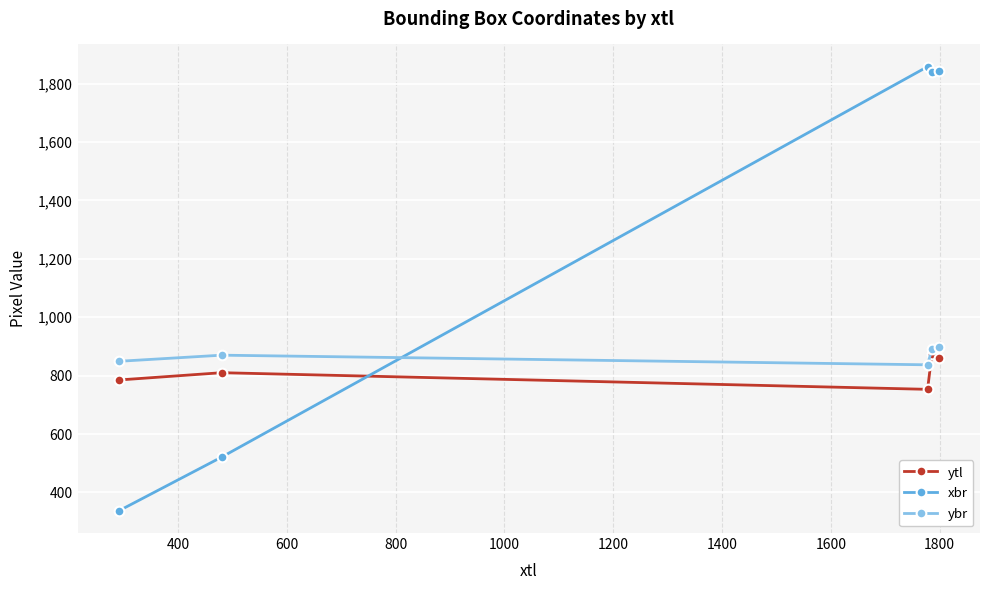

Which series has the widest spread of values?

xbr